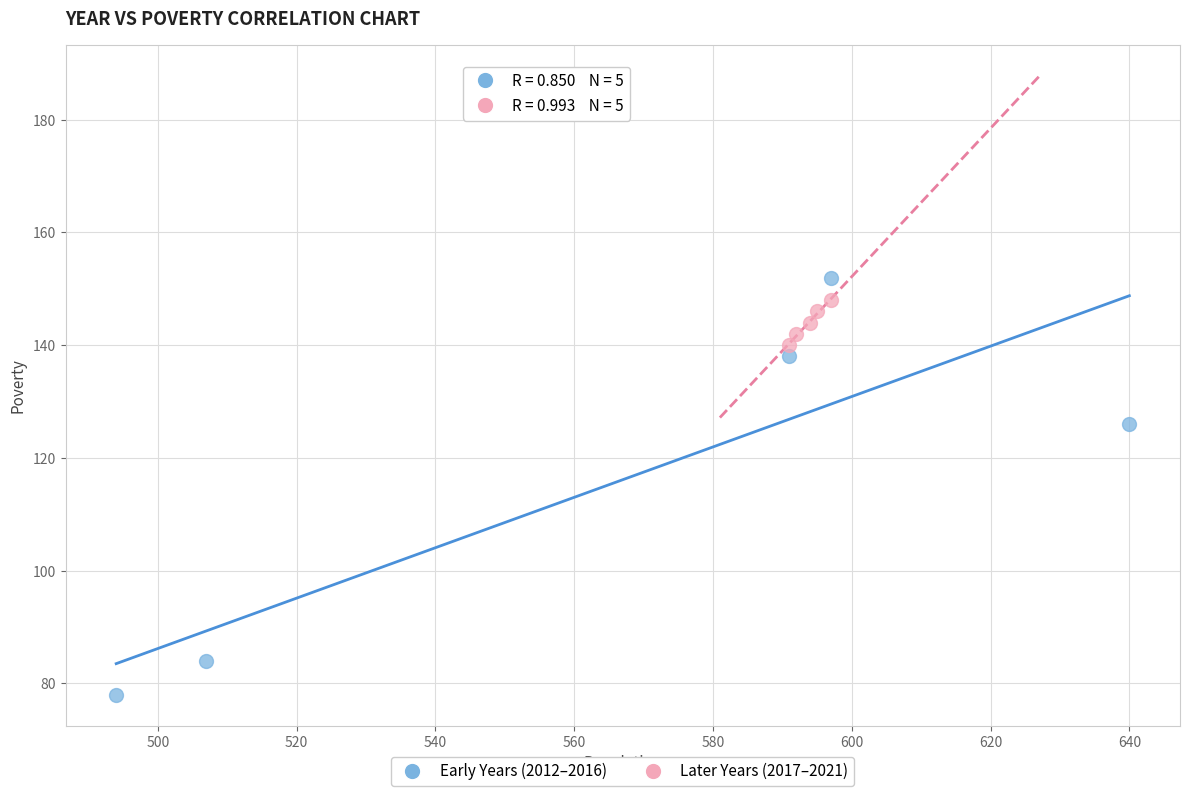

Which series reaches the minimum Y coordinate?

Early Years (2012–2016)